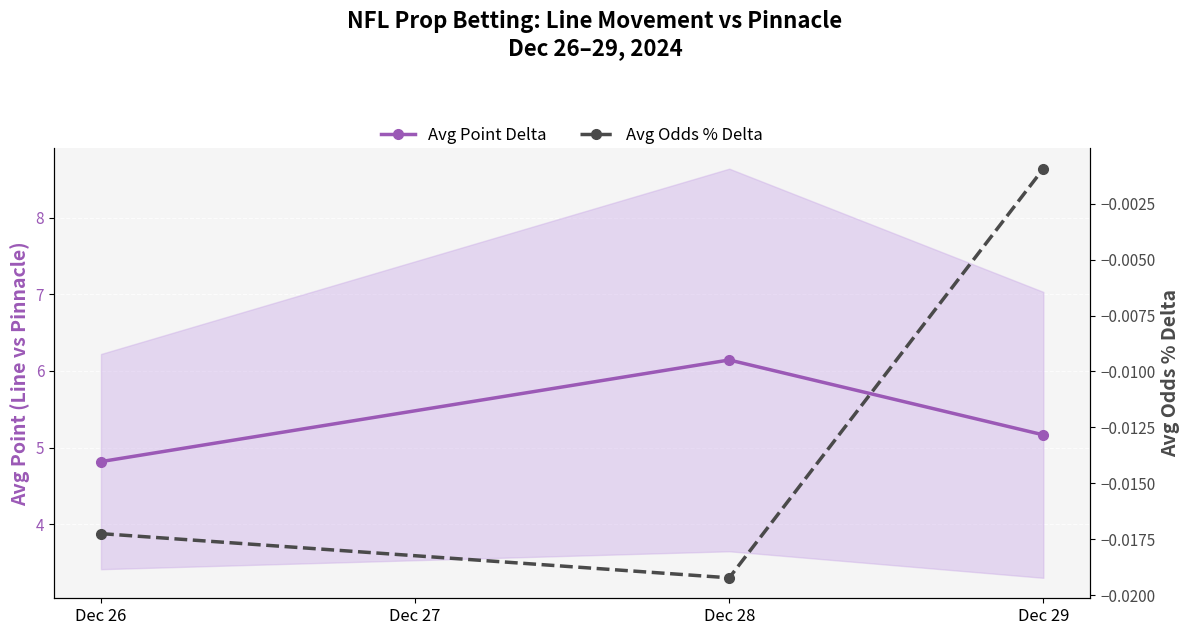

List the series in order of their peak value, highest first.

Avg Point Delta, Avg Odds % Delta